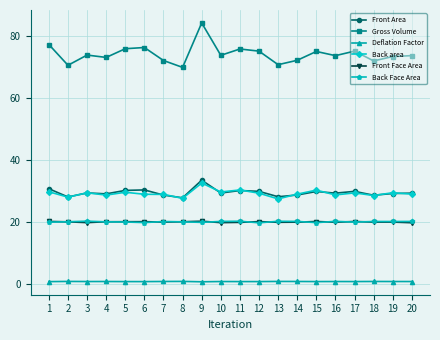

What is the maximum value for Front Area?

33.4